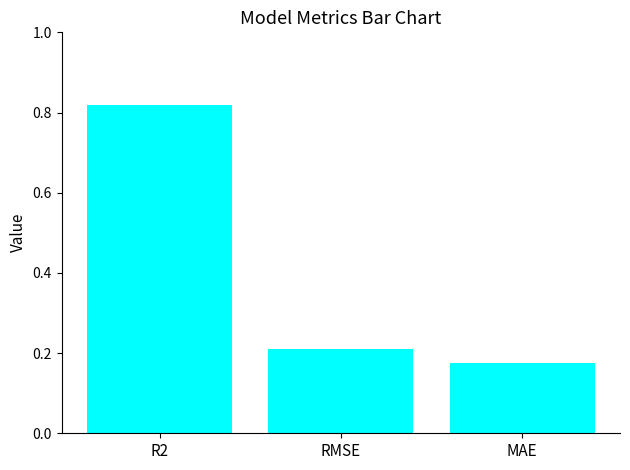

At which label is the value closest to 0?

MAE